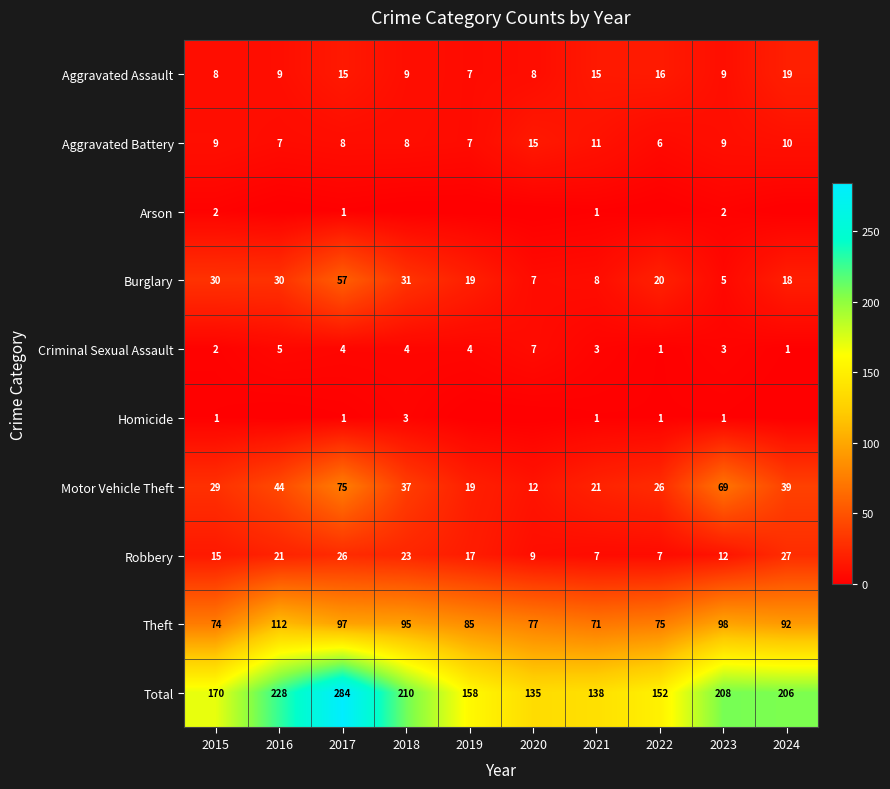

What is the difference between the second highest and minimum values in the Burglary series?

26